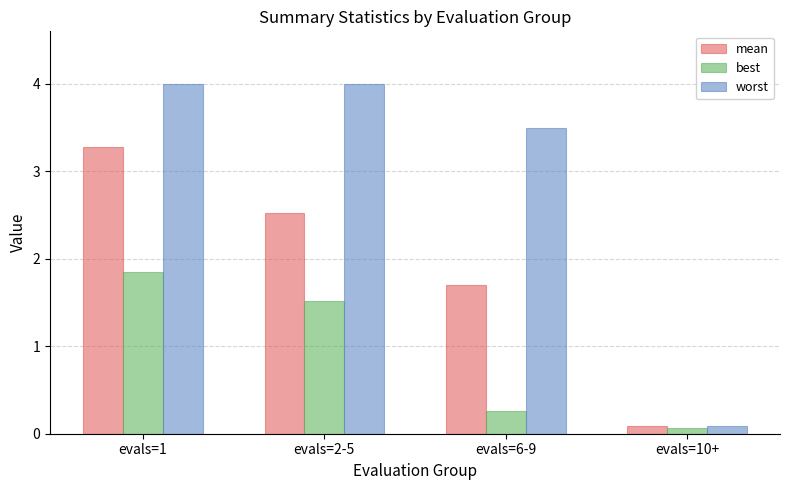

Which series has the widest spread of values?

worst